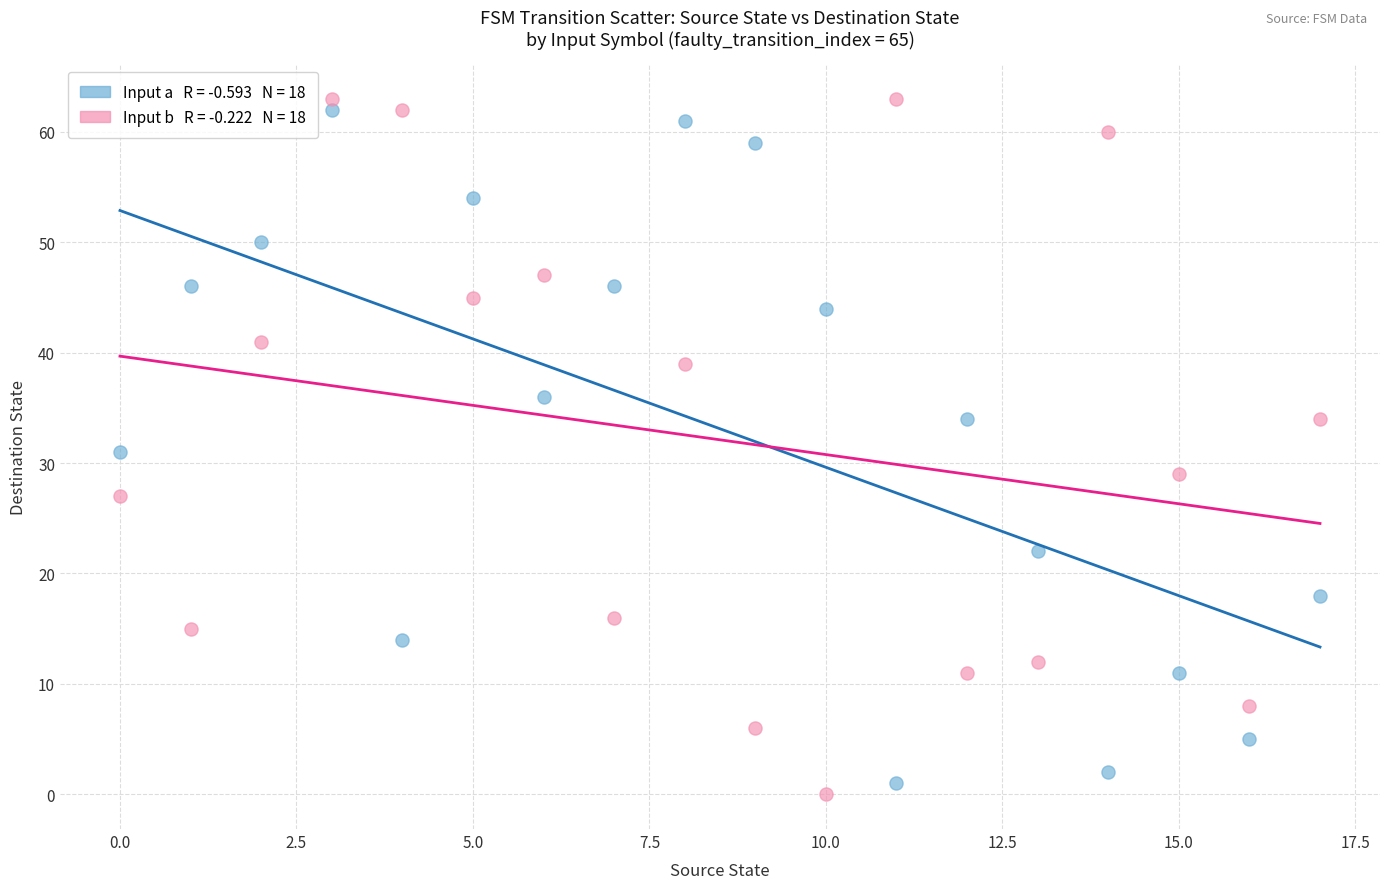

Across all data points, what is the range of Y values (max minus min)?

63